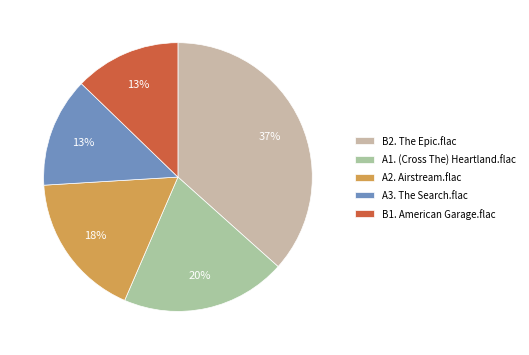

How many slices are in this pie chart?

5